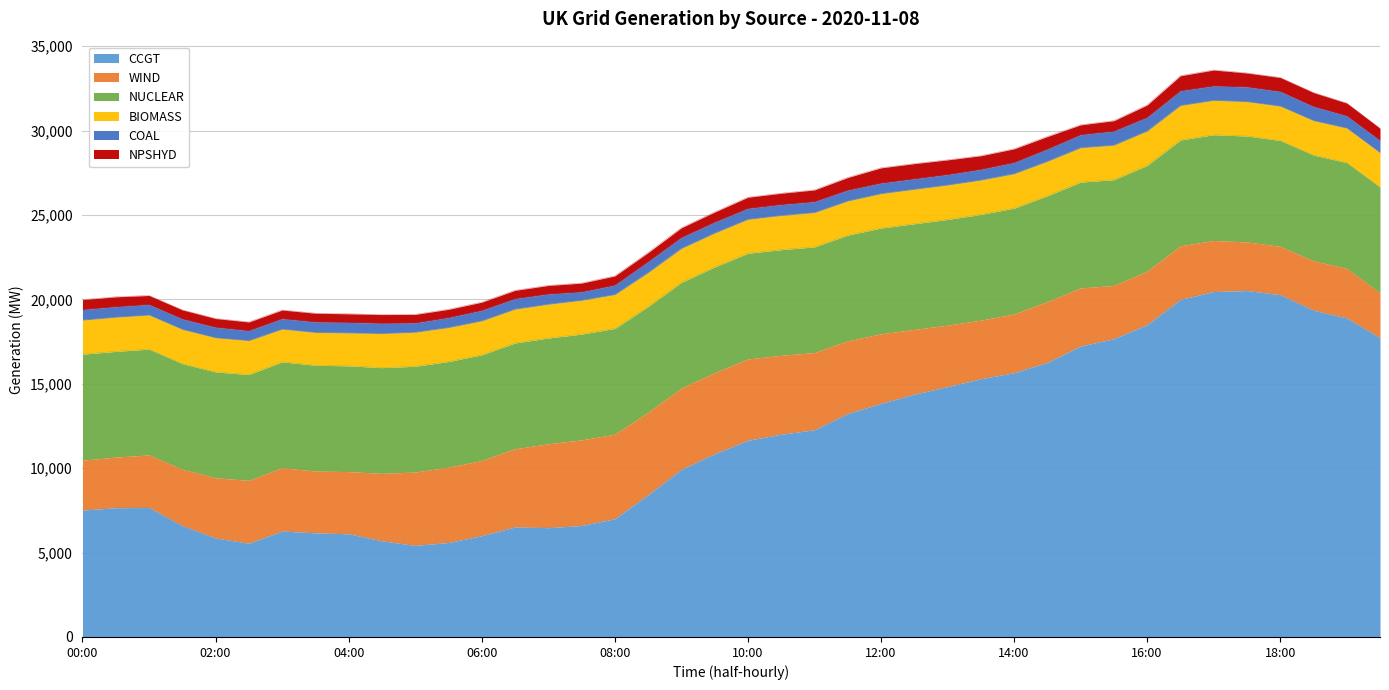

What value does the BIOMASS series have at 04:00, to the nearest 10?

1950